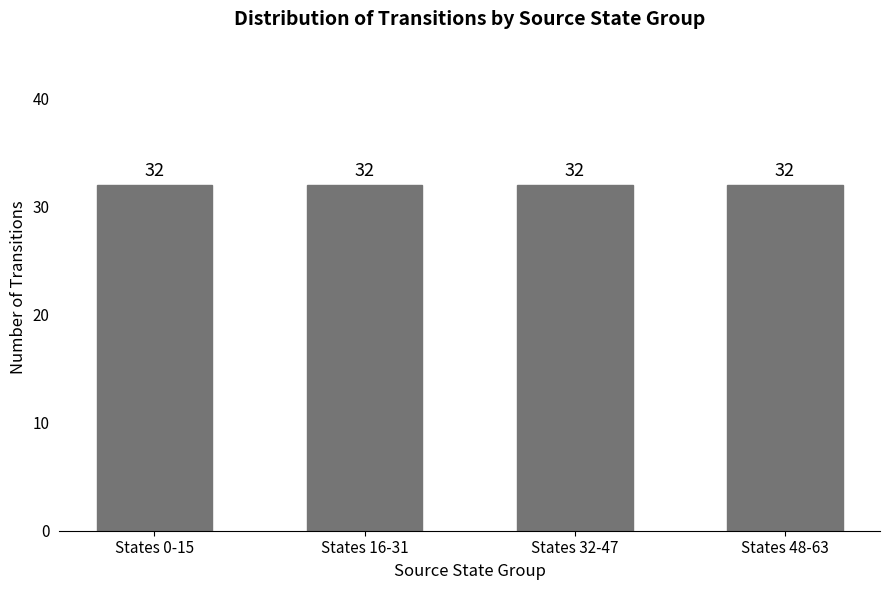

Between 0 and 1, which is larger?

1